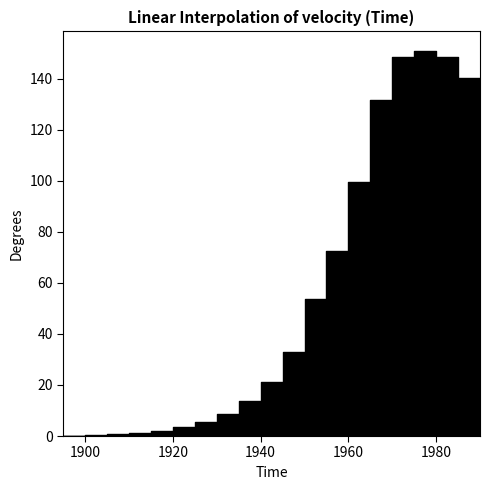

Where is the data nearest to the value 75?

1955